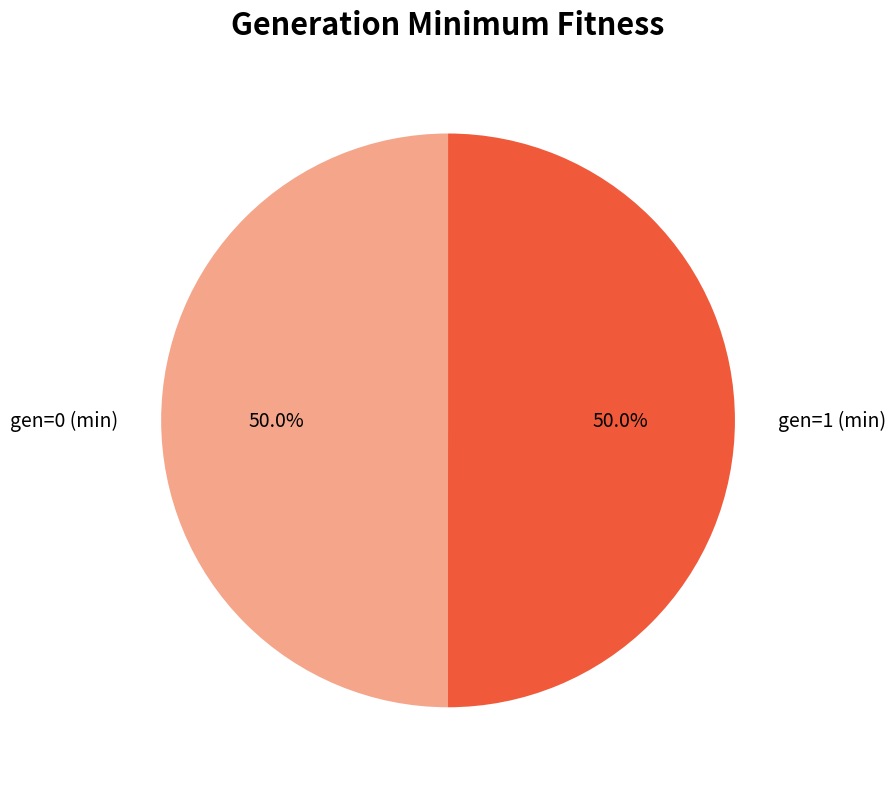

How many slices are in this pie chart?

2